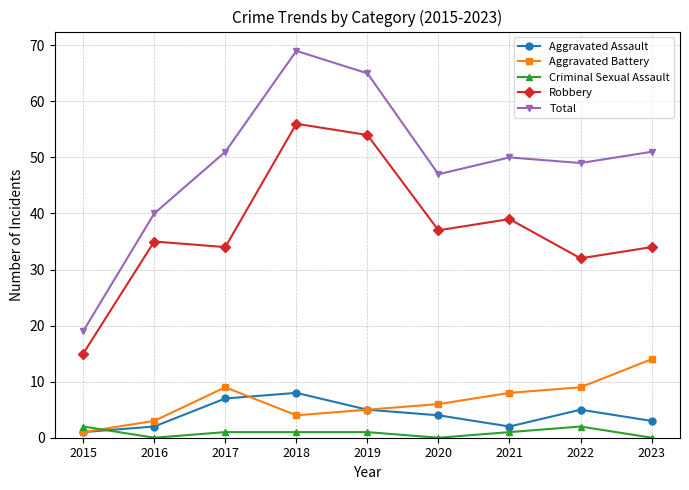

What is the total value across all series at 2021?

100